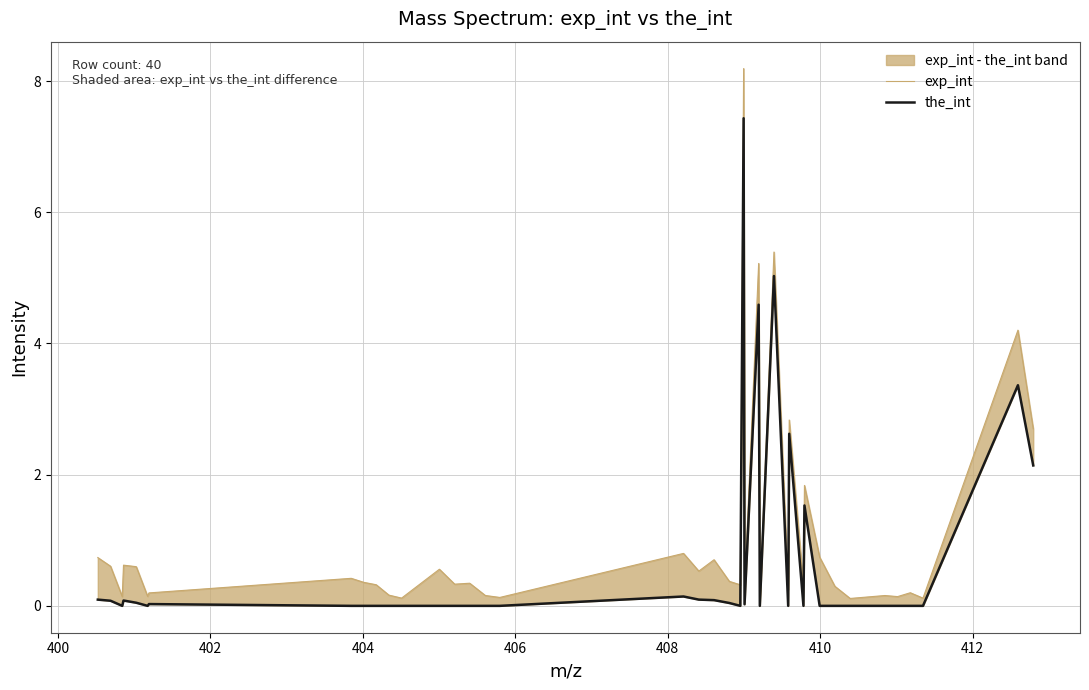

At how many categories does at least one series exceed 6?

1